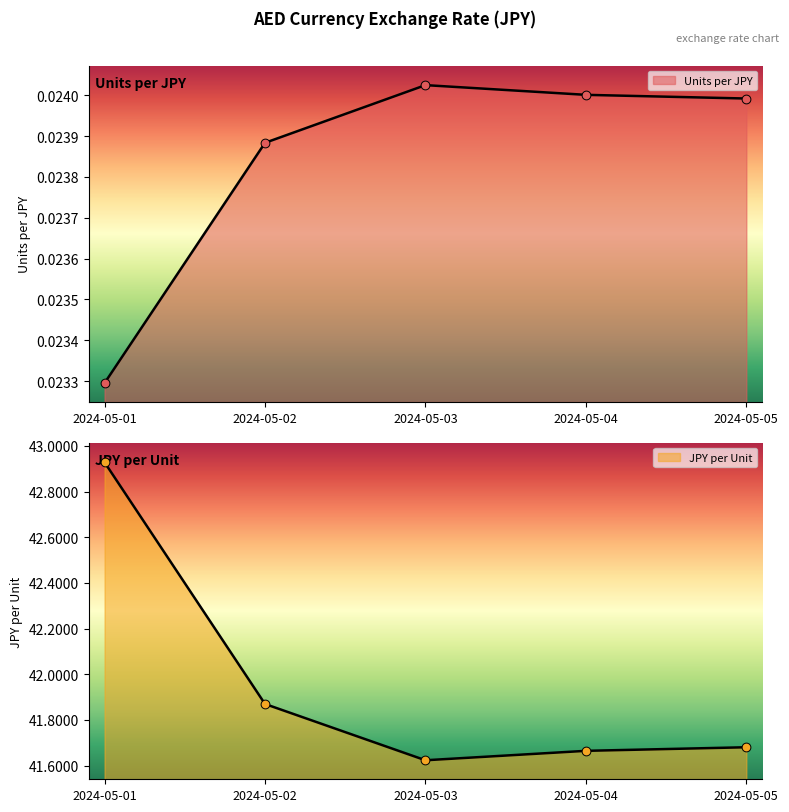

At how many categories does at least one series exceed 33?

5